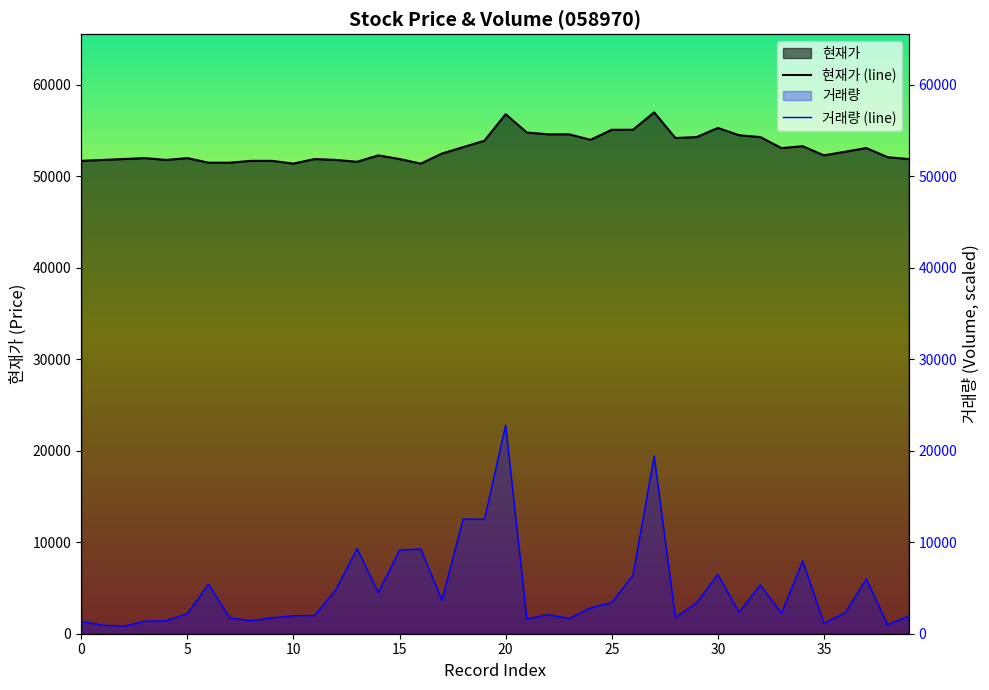

List the series in order of their overall mean, lowest first.

거래량 (line), 현재가 (line)